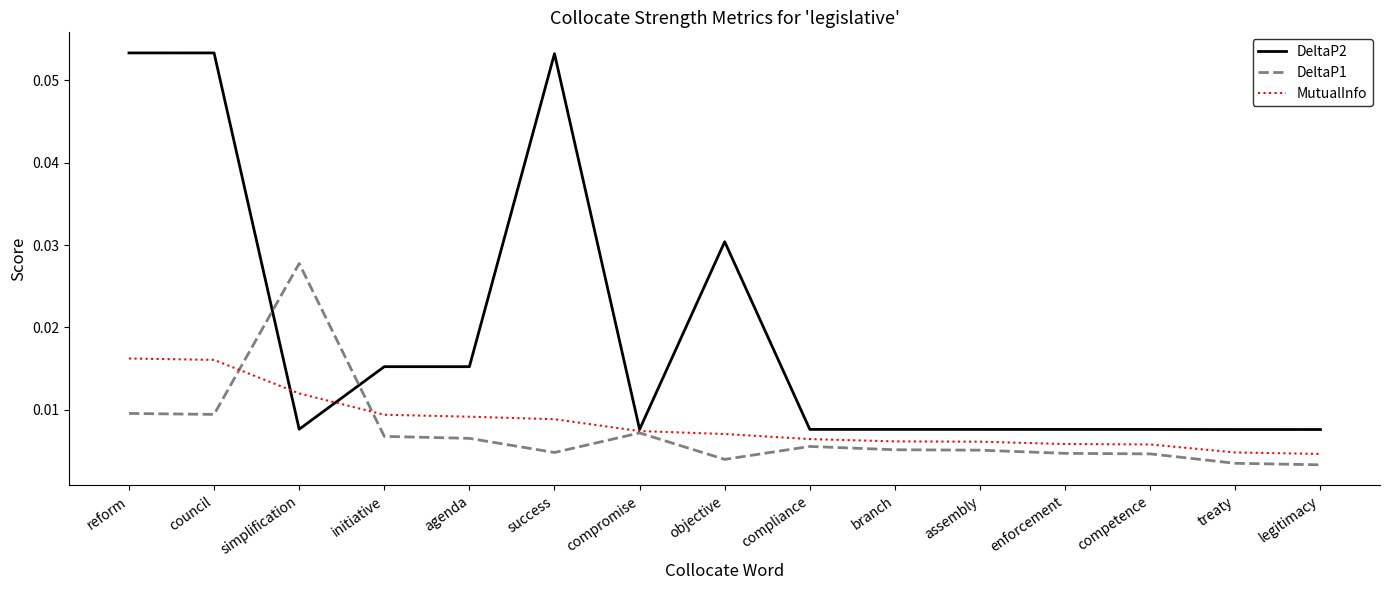

List the series in order of their peak value, highest first.

DeltaP2, DeltaP1, MutualInfo